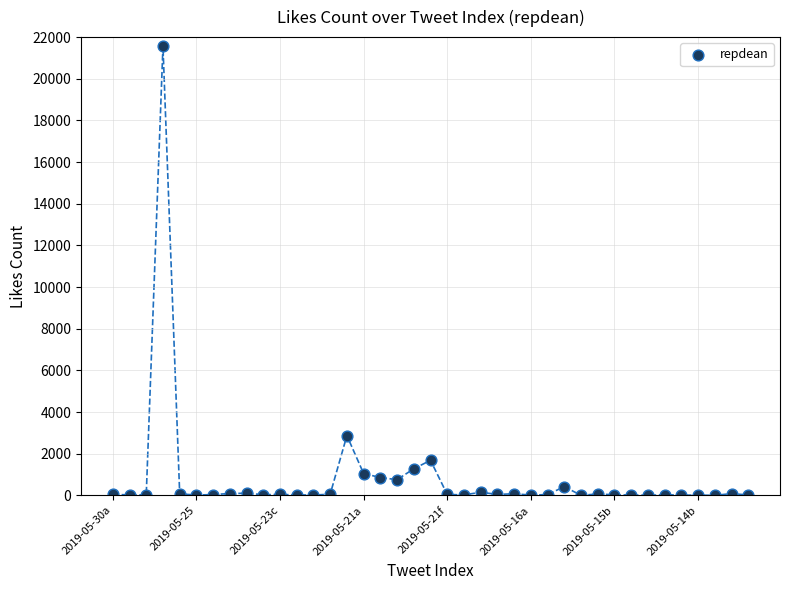

What Y value in the scatter plot is closest to 10785?

2871